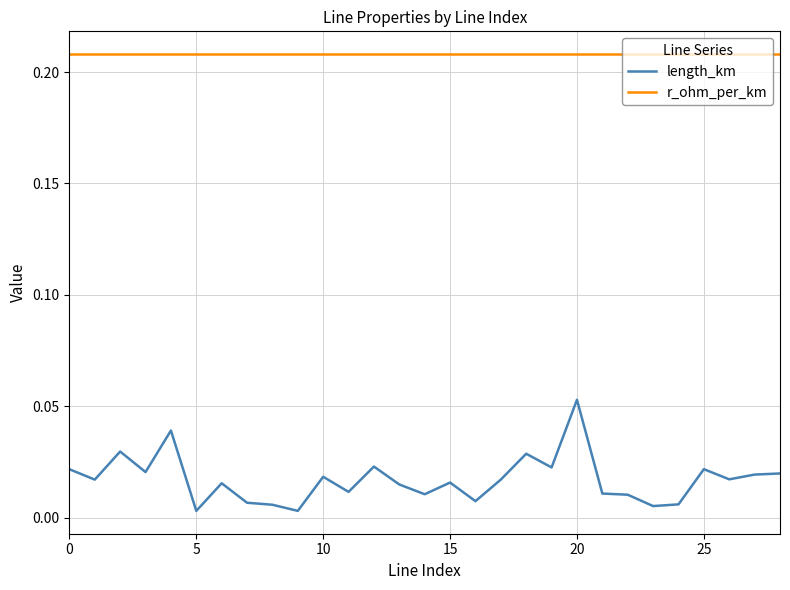

True or false: length_km and r_ohm_per_km cross at least once.

False